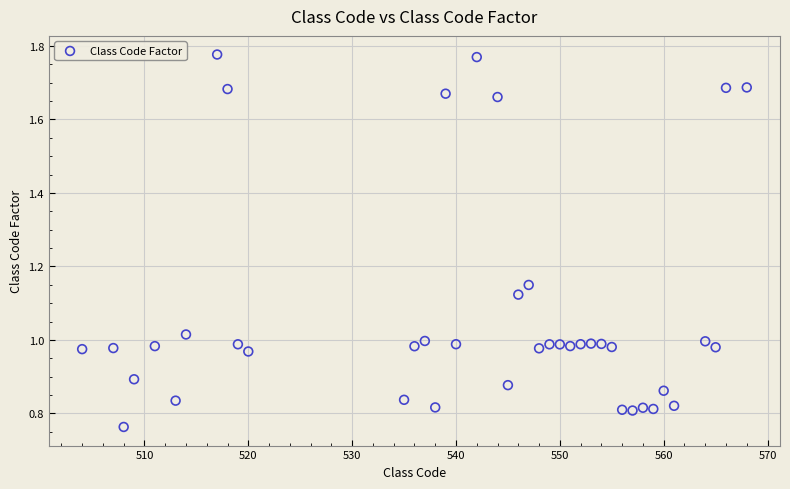

What is the range of X values (max minus min)?

64.0